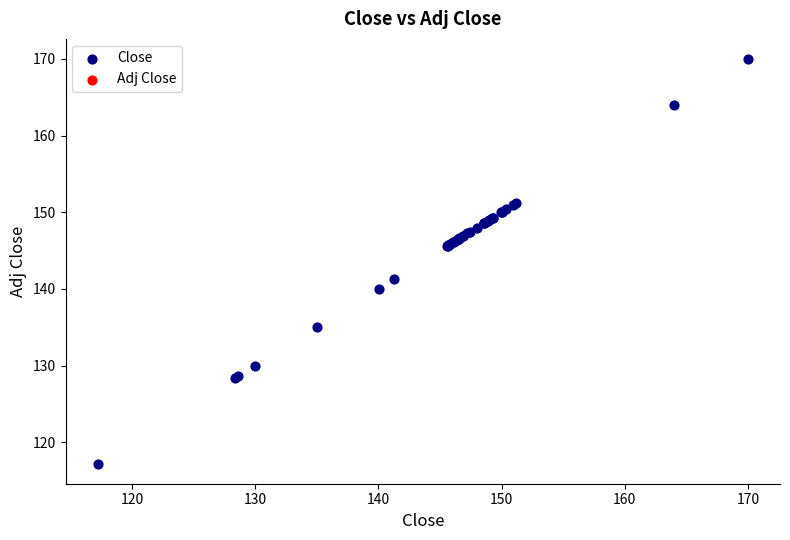

What Y value in the scatter plot is closest to 143?

141.3